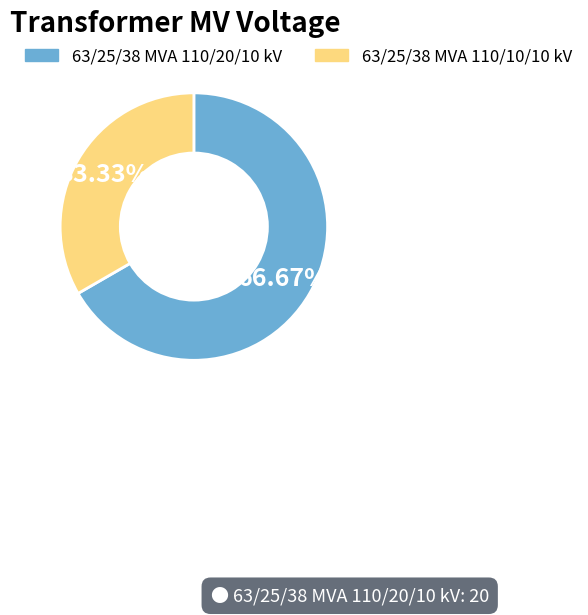

Which category accounts for the majority?

63/25/38 MVA 110/20/10 kV